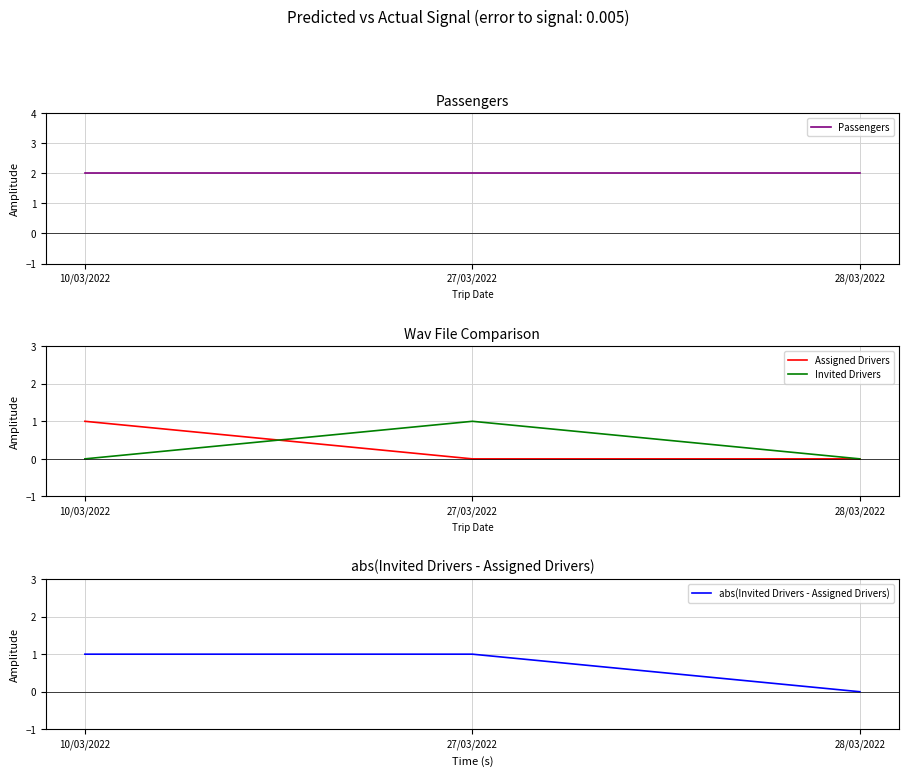

What is the label of the 1st point from the right?

28/03/2022